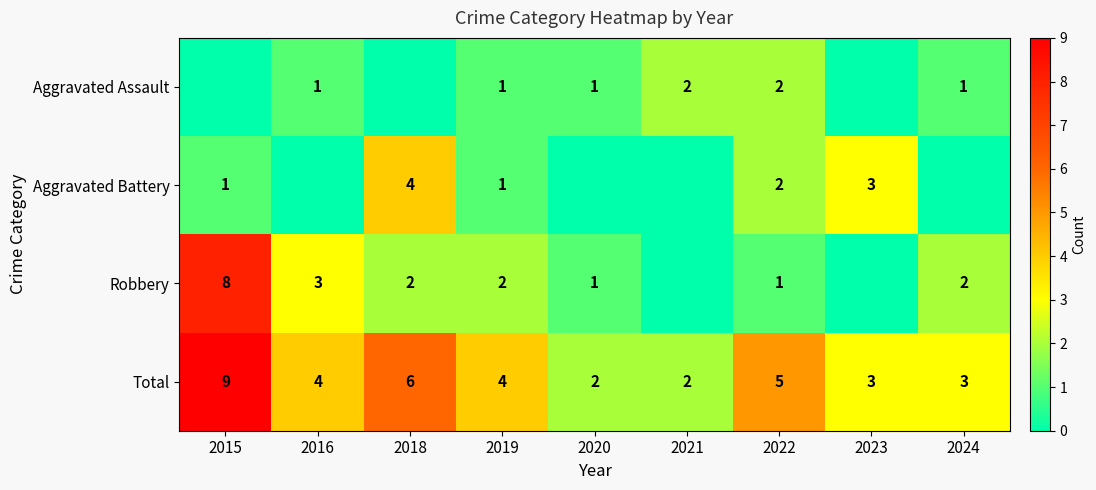

Which category has the highest value in the Total series?

2015